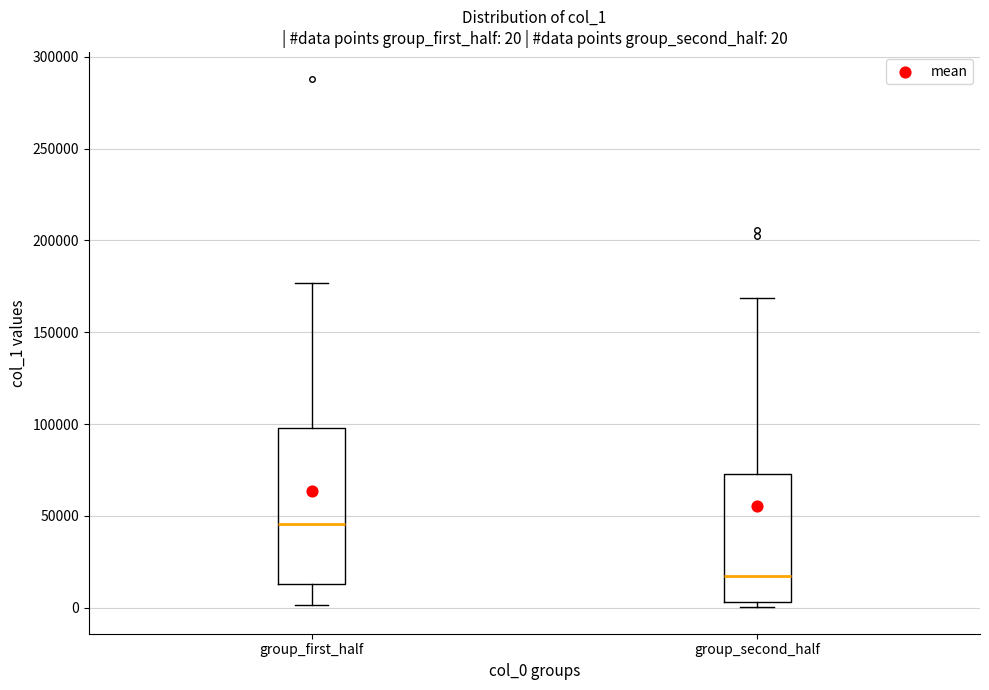

Which box is the tallest, from its lower edge to its upper edge?

group_first_half